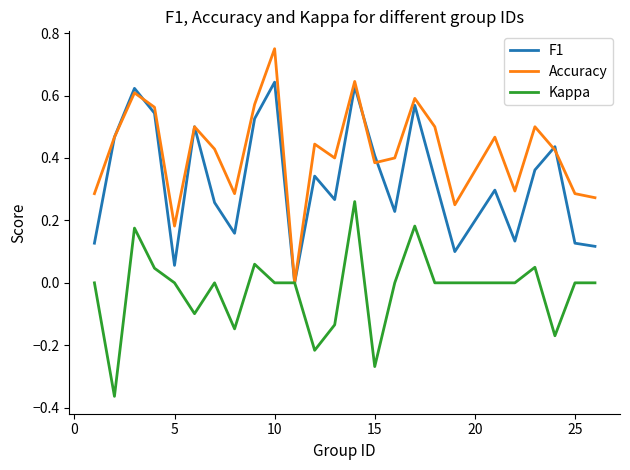

How many Accuracy values are between 0 and 1?

25